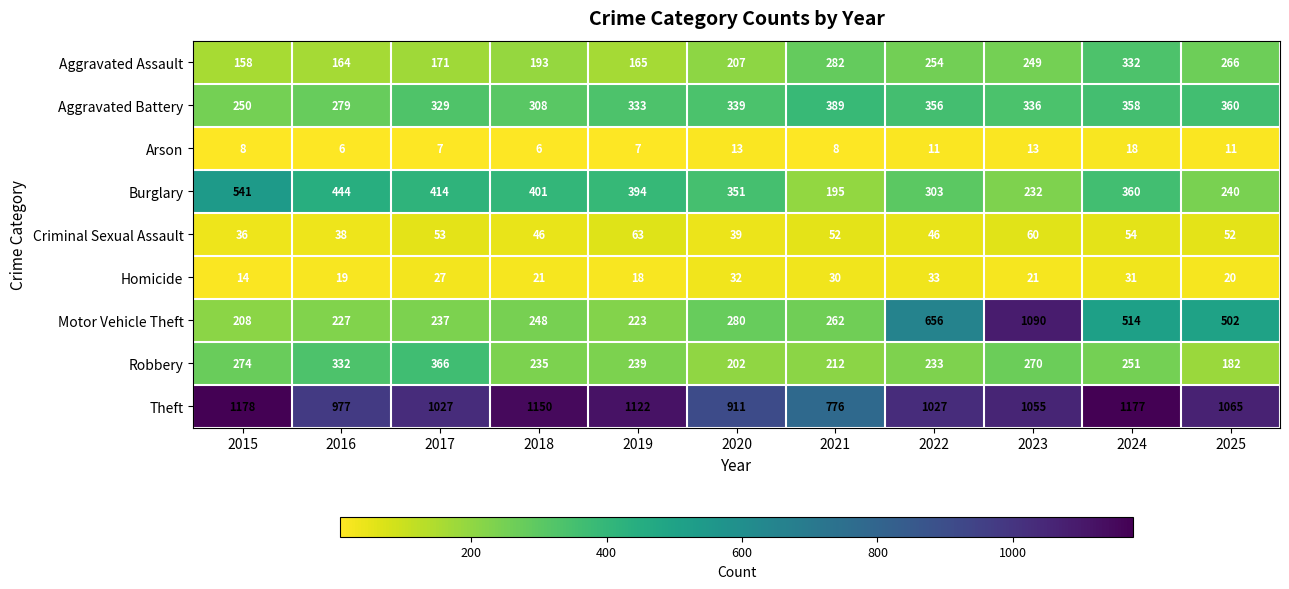

What is the average value of the Homicide series?

24